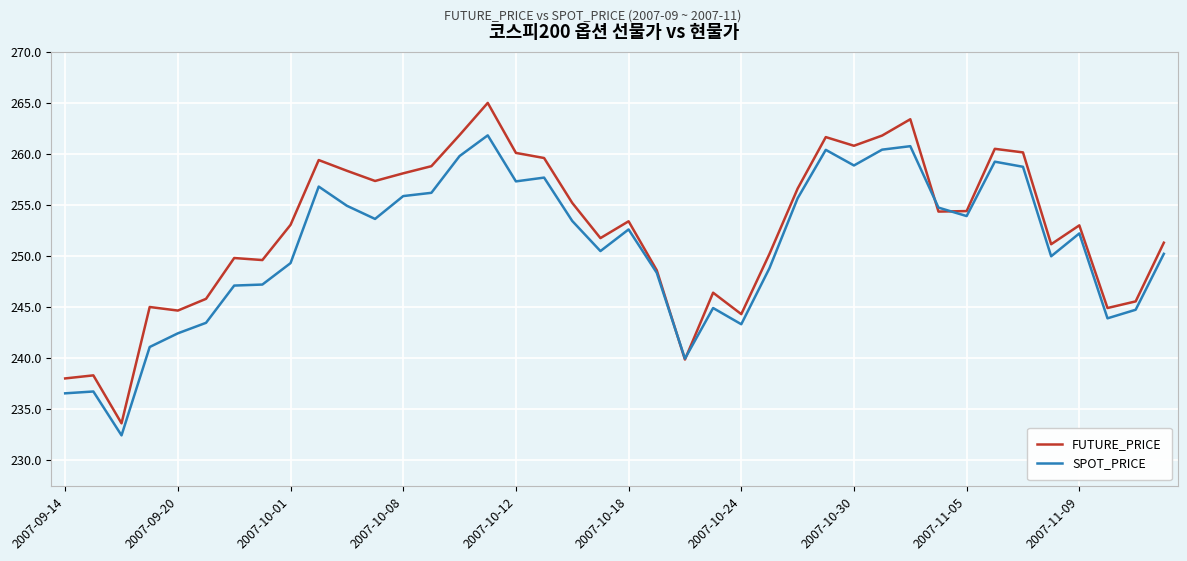

What is the maximum value shown in the chart?

265.0